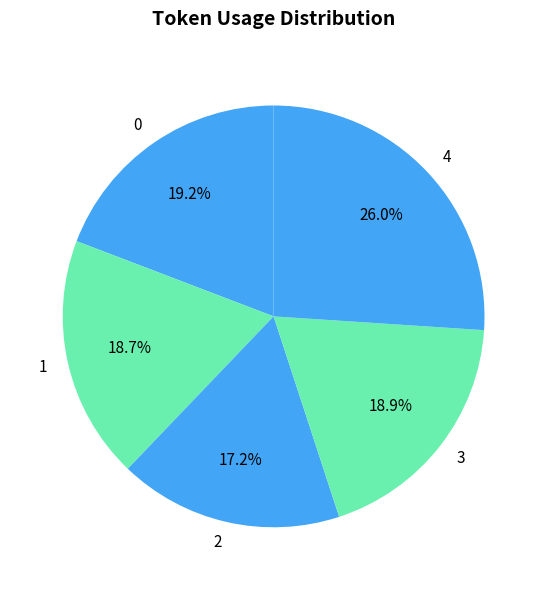

Count the number of slices in the pie.

5